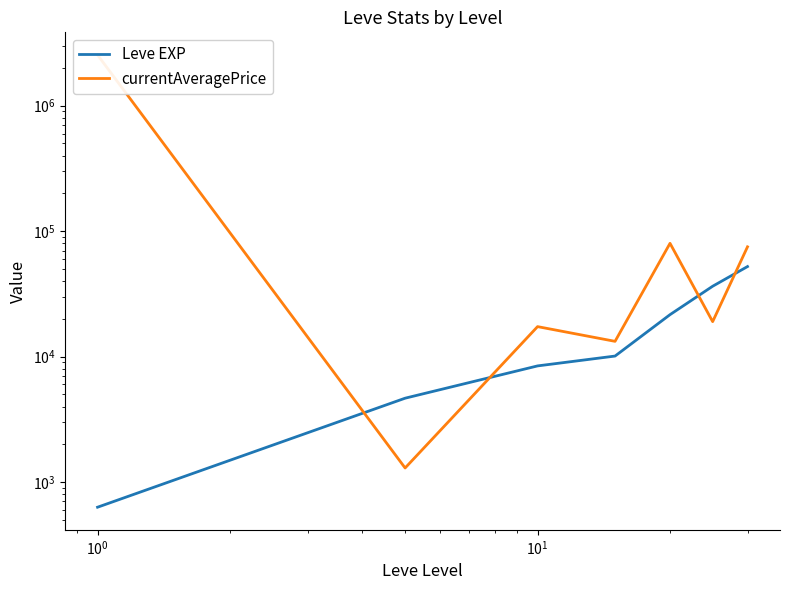

What is the difference between the second highest and second lowest values in the Leve EXP series?

31730.0